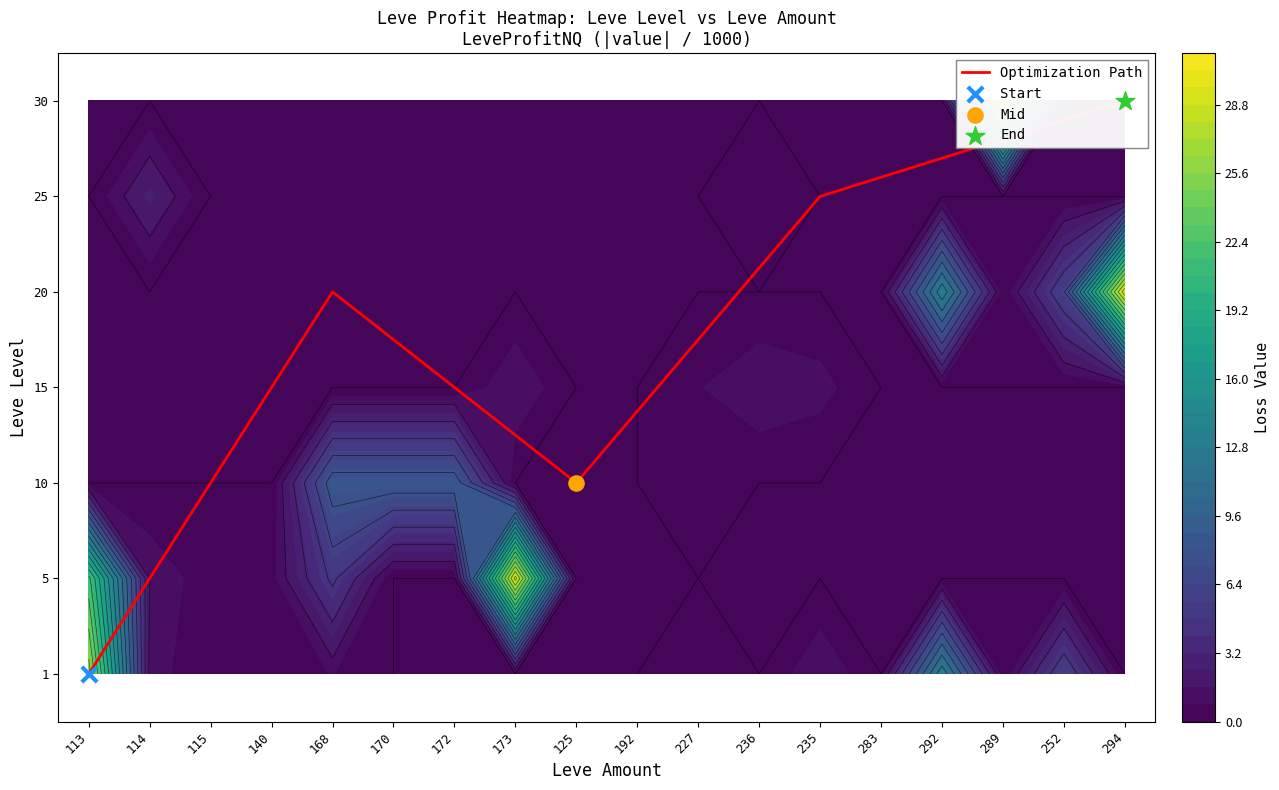

What is the average value?

3